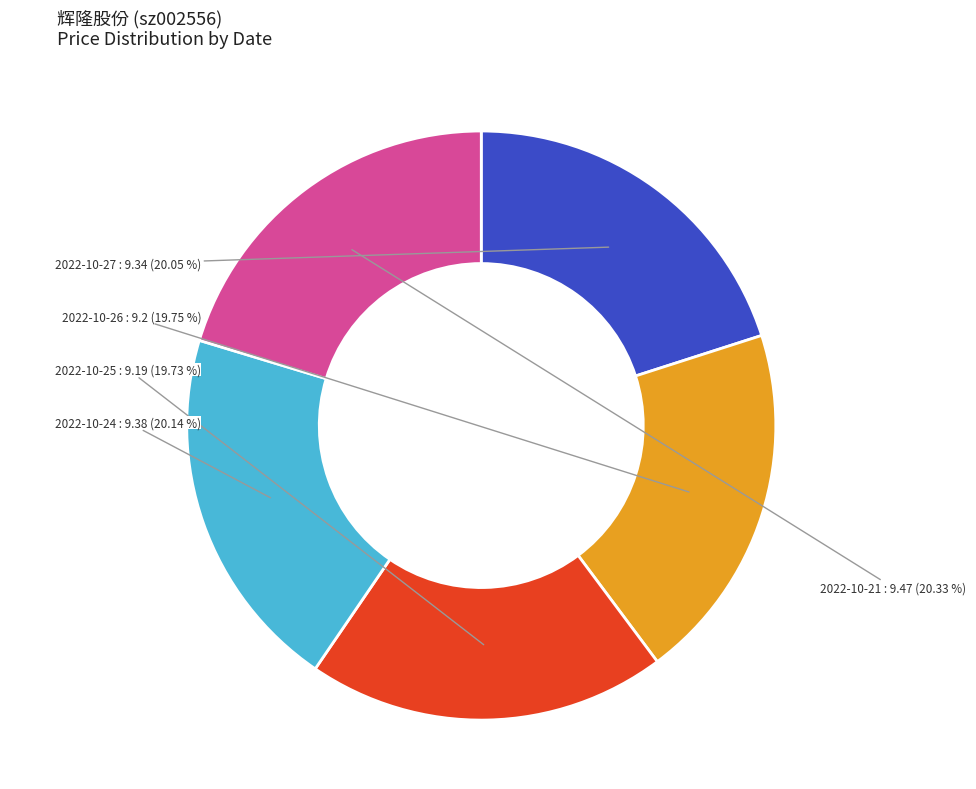

How many slices are in this pie chart?

5